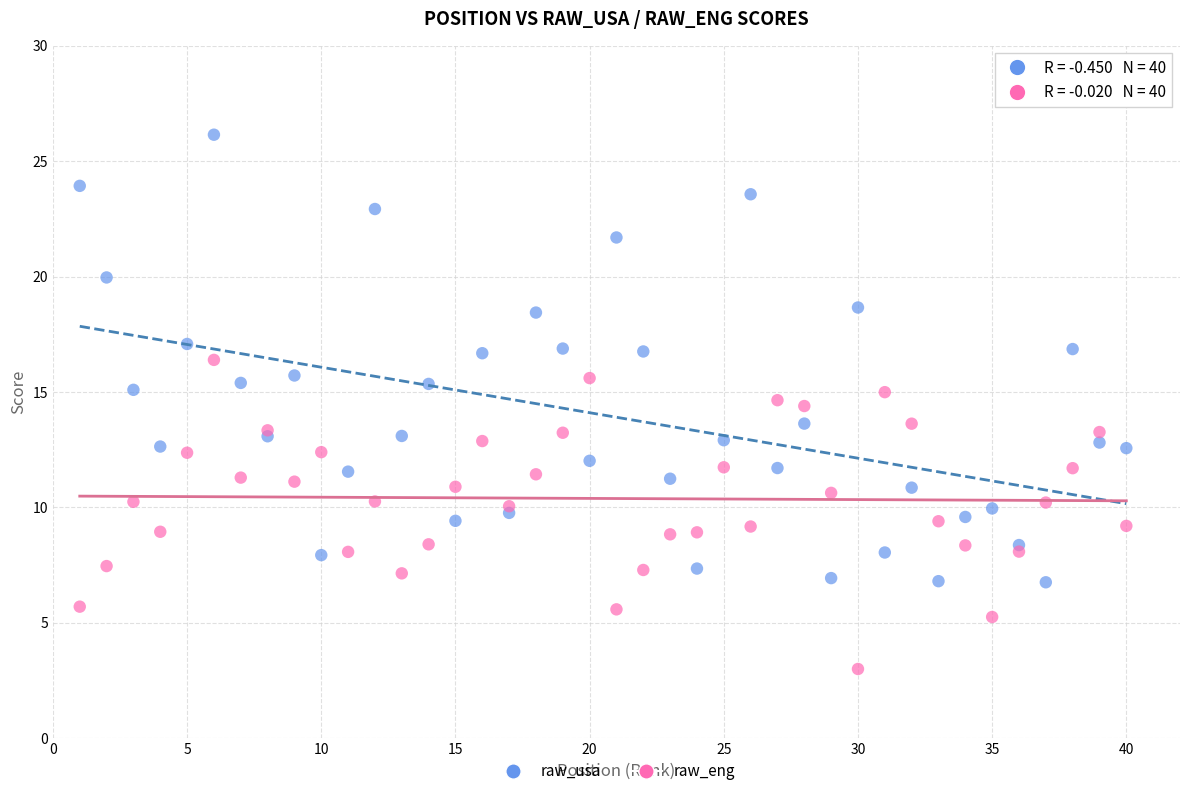

Which series reaches the minimum Y coordinate?

raw_eng